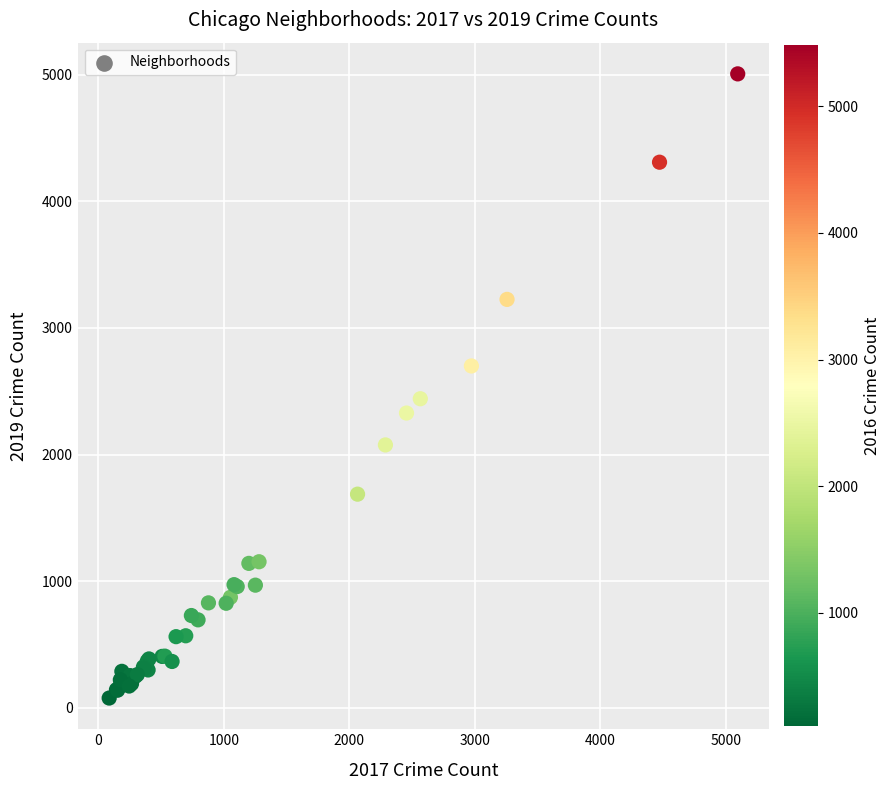

What Y value in the scatter plot is closest to 2542?

2441